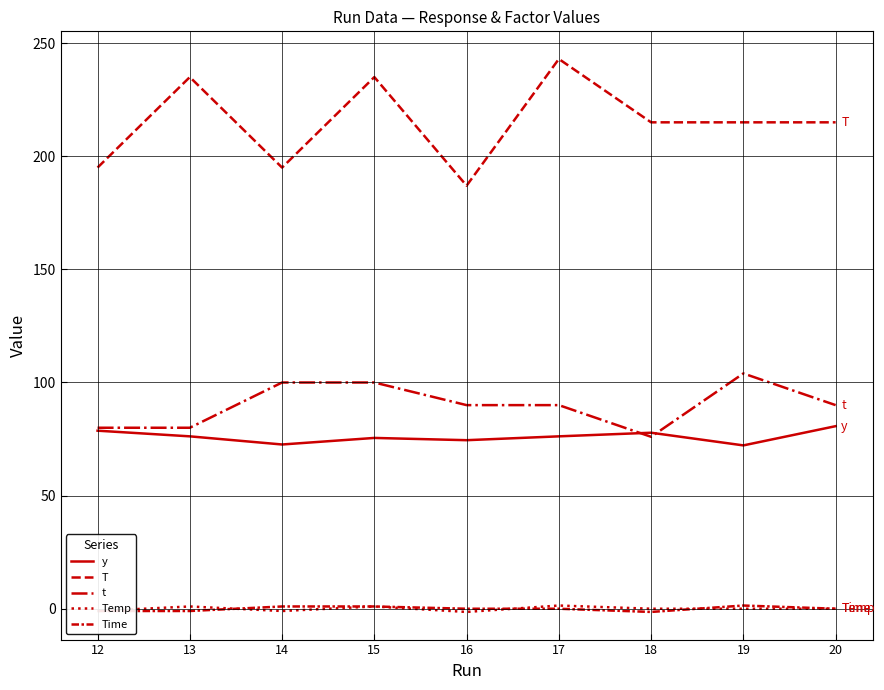

Is the value of Temp at 18 greater than the value of T at 13?

No